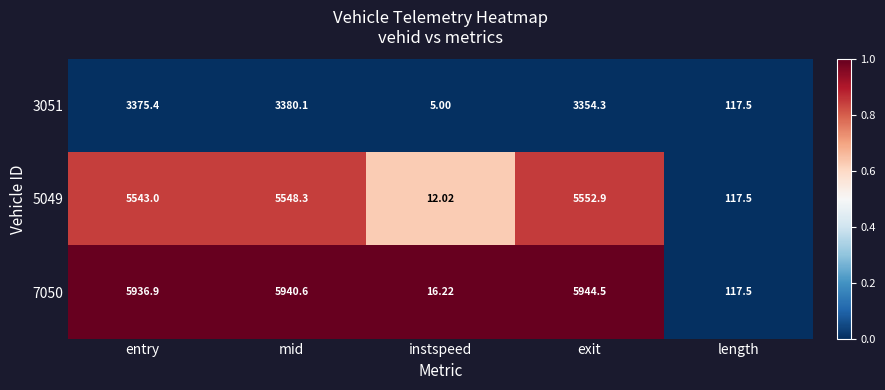

Which label corresponds to the largest value in the chart?

exit